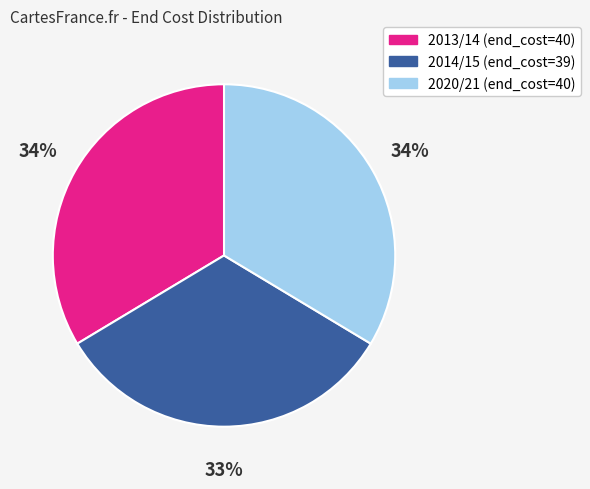

Is it true that 2014/15 (end_cost=39) is 27% of the pie?

False